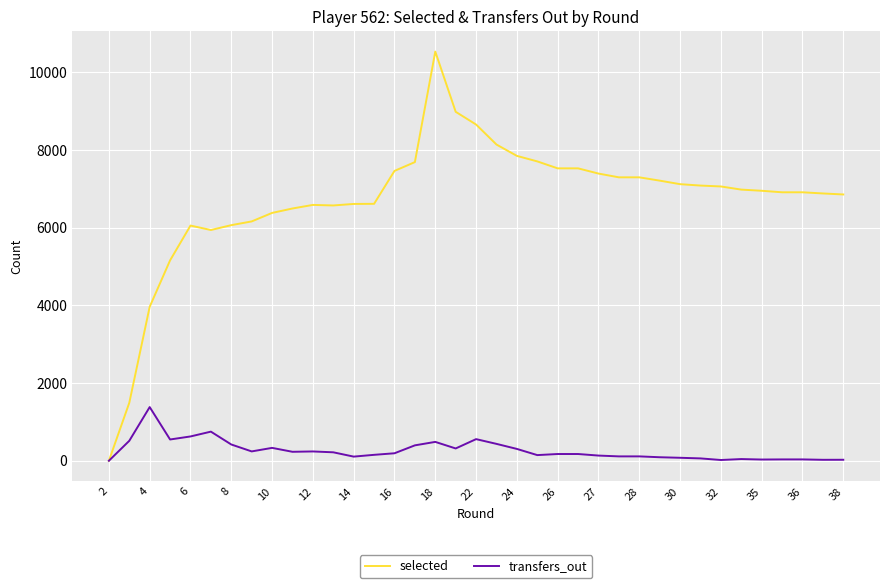

Which series has the largest total across all categories?

selected